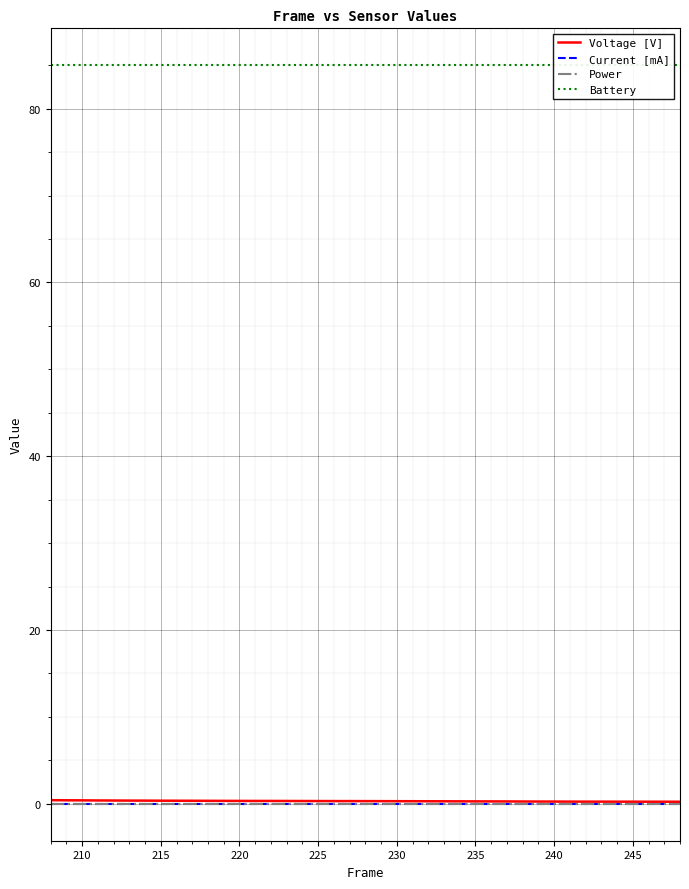

True or false: Power has more than 0 interior local peaks.

False